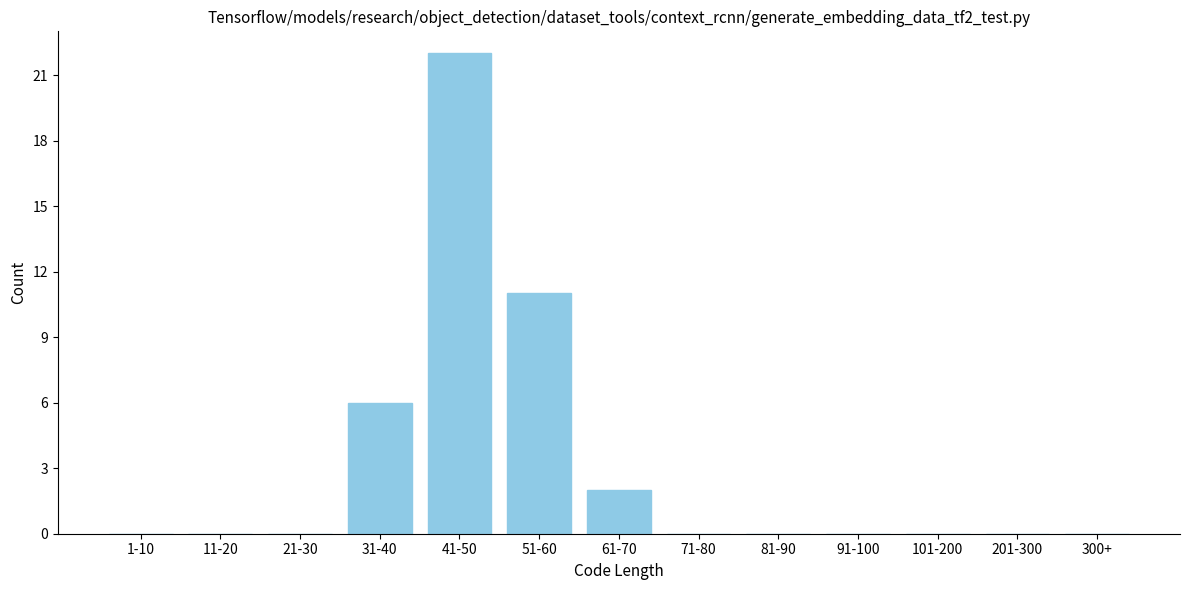

Reading left to right, transcribe all the data shown in this chart.

1-10=0	11-20=0	21-30=0	31-40=6	41-50=22	51-60=11	61-70=2	71-80=0	81-90=0	91-100=0	101-200=0	201-300=0	300+=0